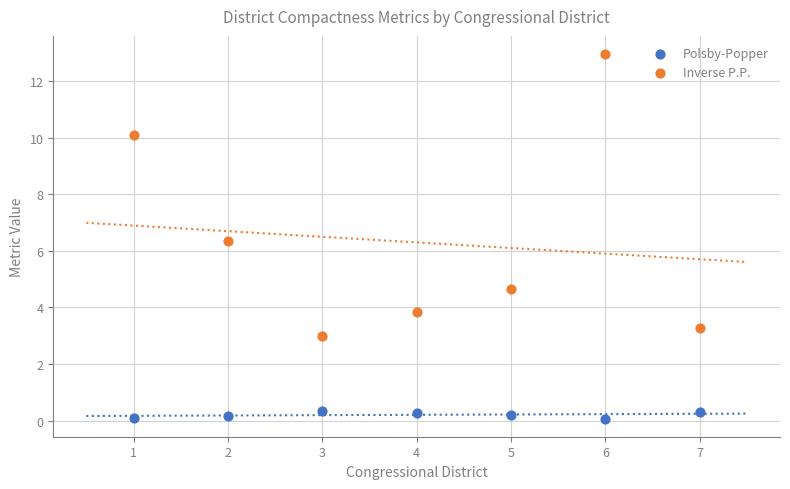

What are all the series names shown in the legend?

Polsby-Popper, Inverse P.P.